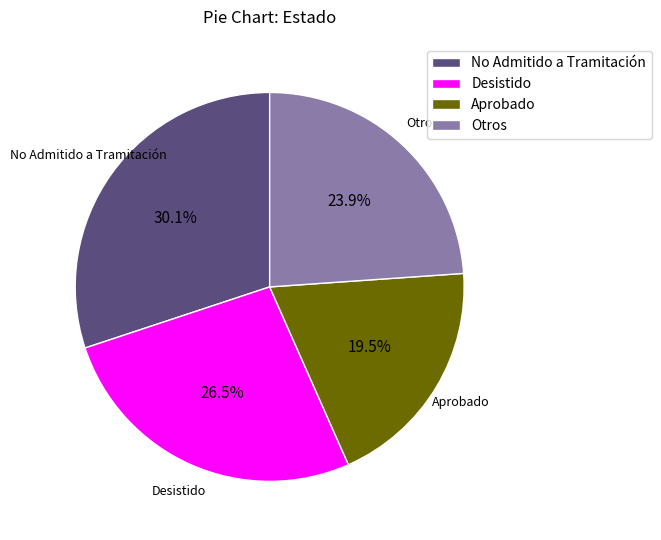

To the nearest percent, what is the average slice percentage?

25%